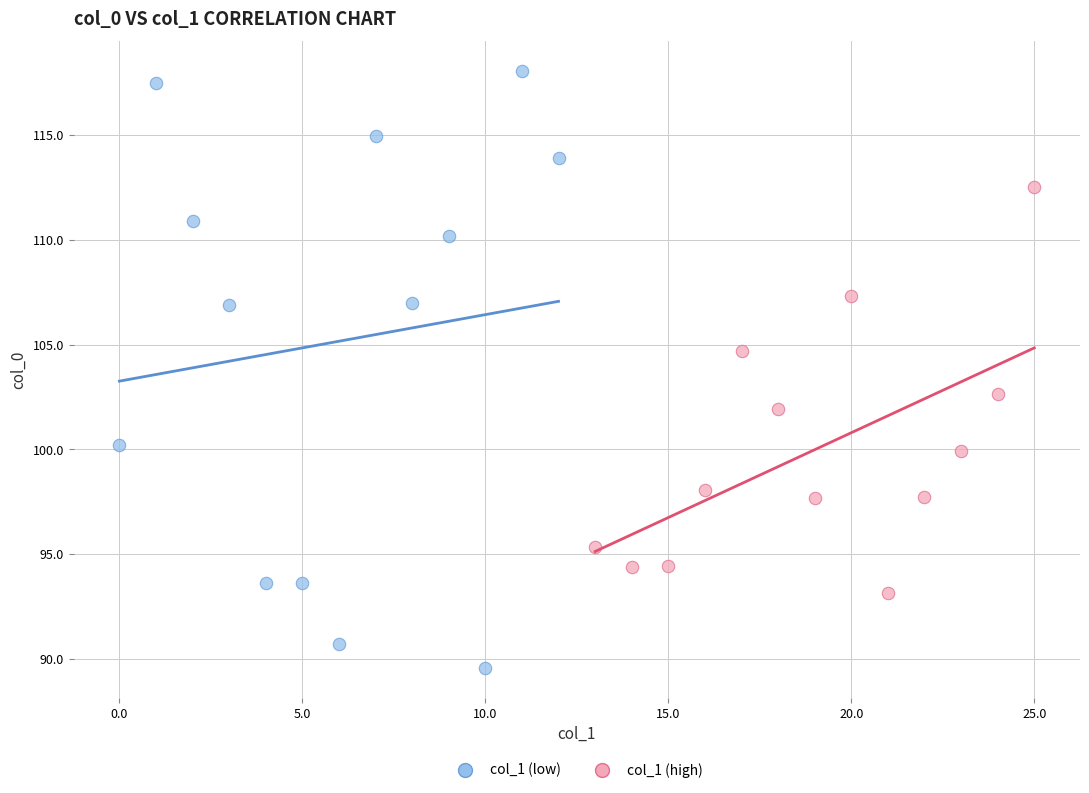

Which series contains the highest Y value?

col_1 (low)